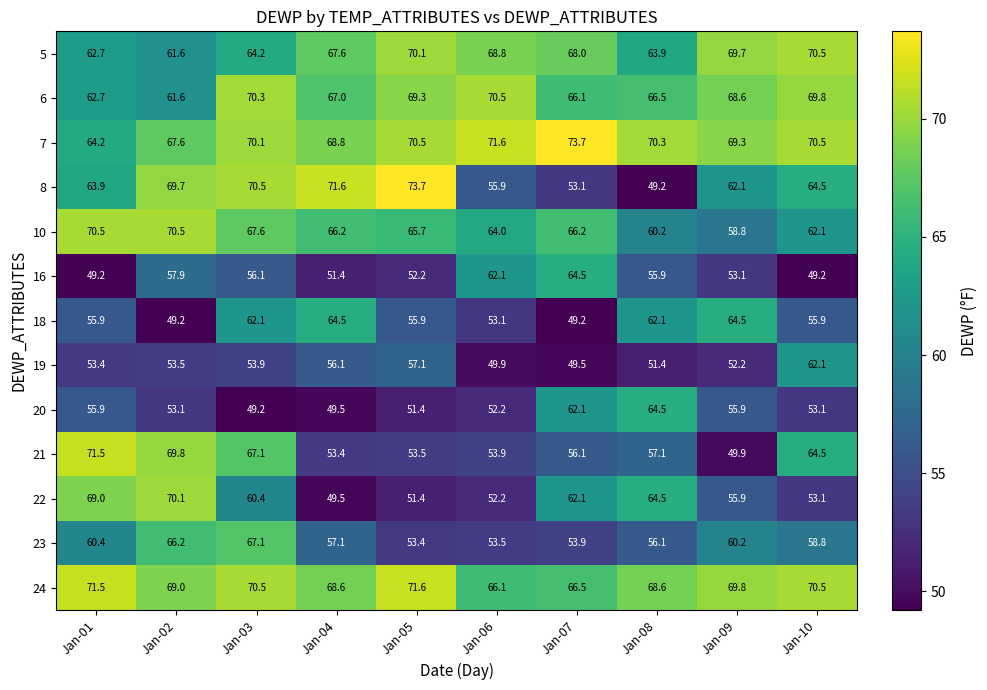

The value of 21 at Jan-04 is 89.4. True or false?

False